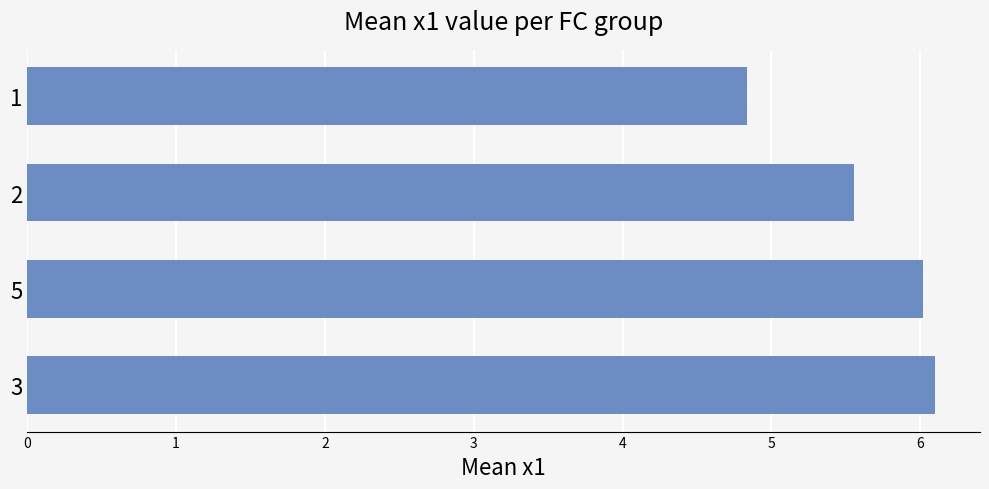

What is the greatest value displayed?

6.1